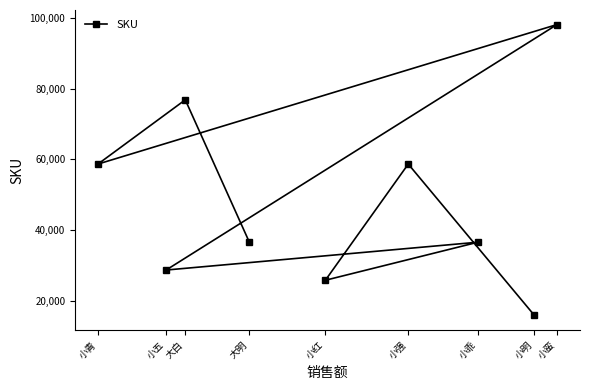

Rank the categories by value from lowest to highest.

小明, 小红, 小五, 小乖, 大明, 小强, 小青, 大白, 小蛮